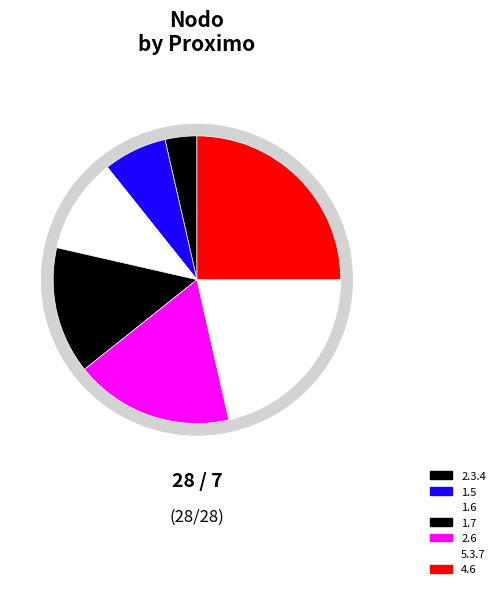

Count the number of slices in the pie.

7